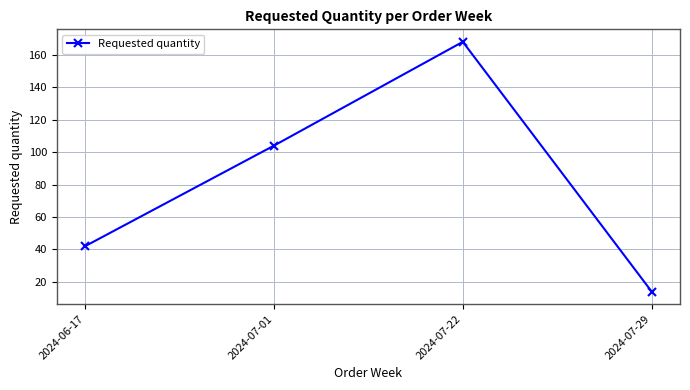

At which category does the chart reach its peak across all series?

2024-07-22